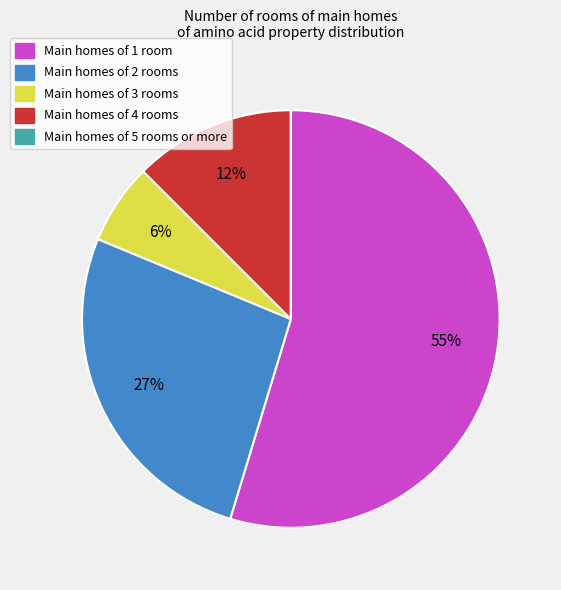

To the nearest percent, what is the average slice percentage?

20%